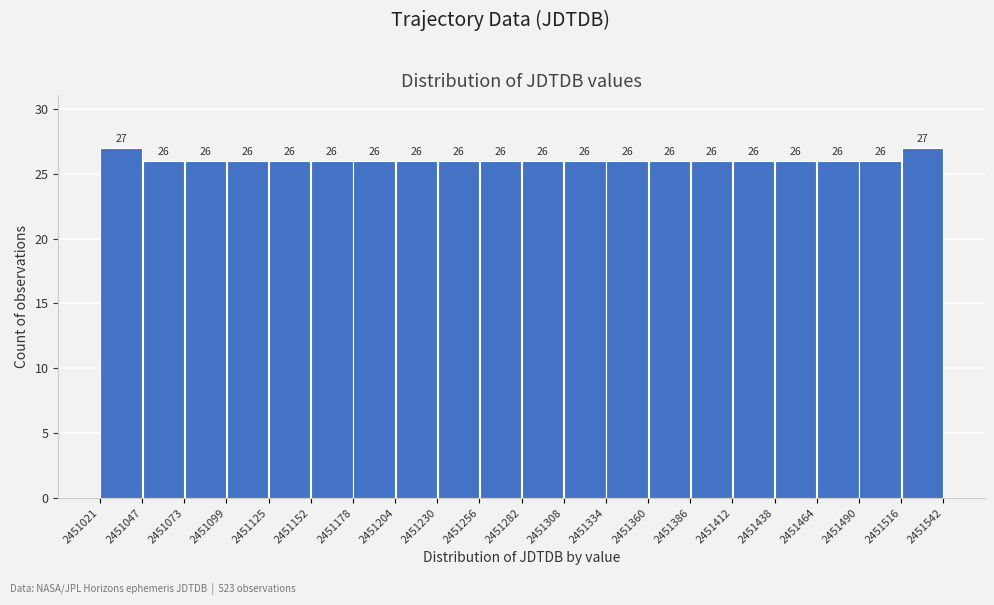

What is the height of the bar covering 2451282 to 2451308 on the x-axis?

26